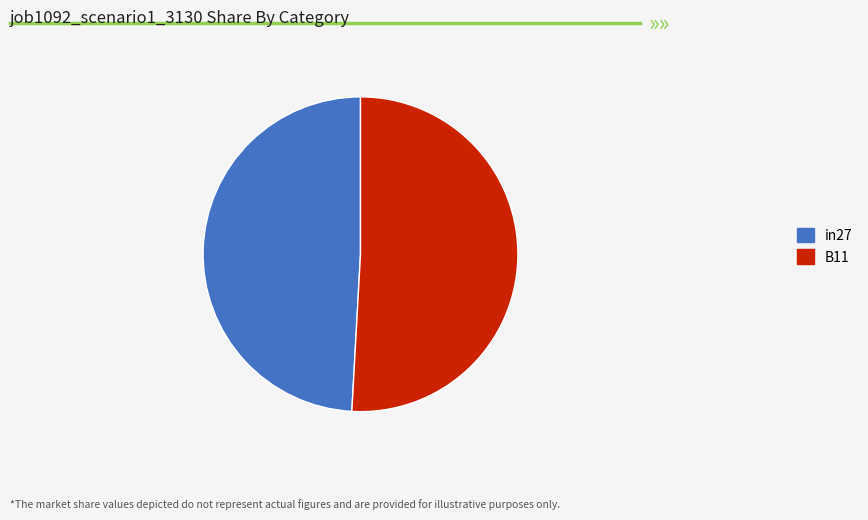

Count the number of slices in the pie.

2